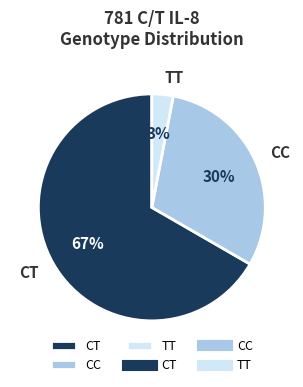

How many slices are in this pie chart?

3